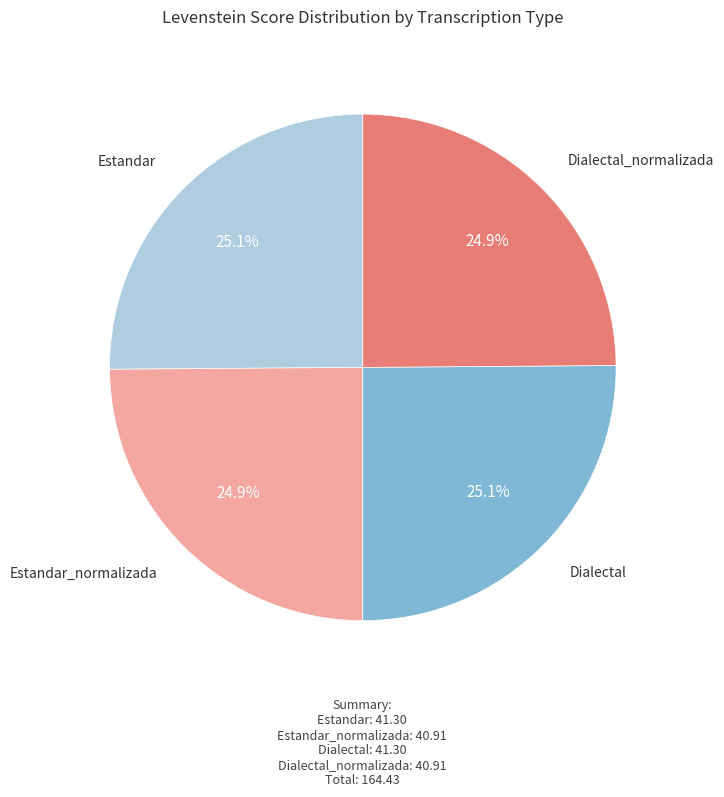

Does any single category account for the majority?

No